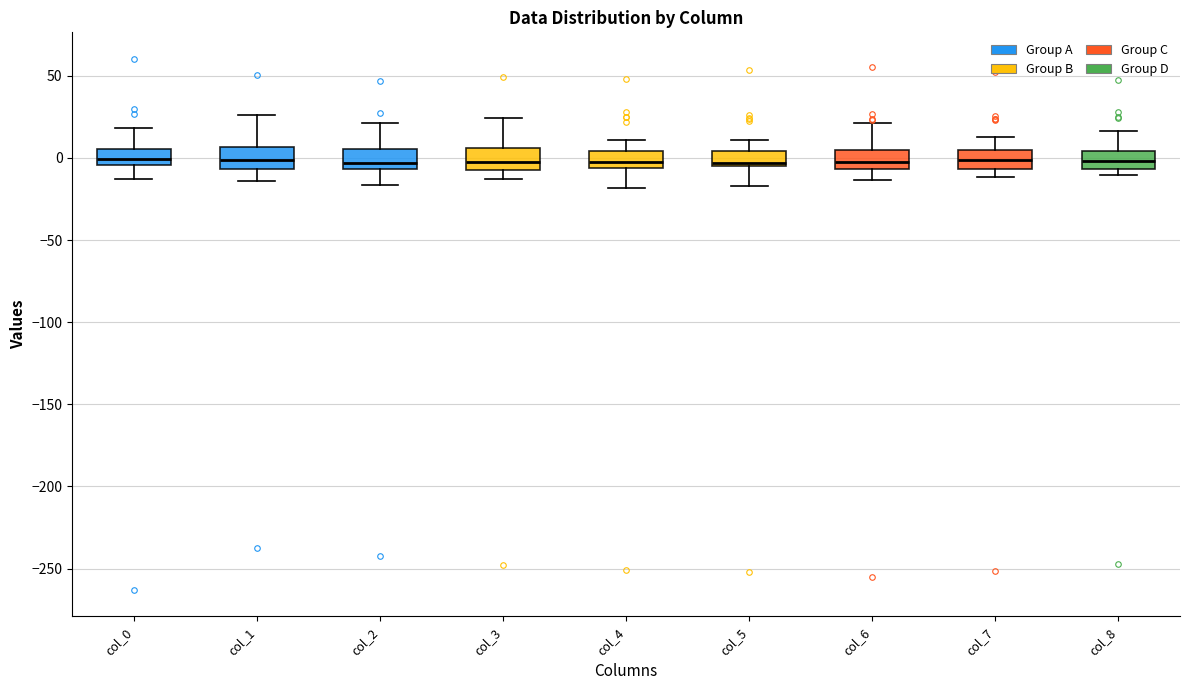

Reading left to right, read every box against the y-axis: the position of its median line, the range the box covers, and the ends of its whiskers. The values are not printed on the chart, so give them approximately, as read against the axis.

col_0: median 0, box -5 to 5, whiskers -15 to 20
col_1: median 0, box -5 to 5, whiskers -15 to 25
col_2: median -5 (just above the box's lower edge), box -5 to 5, whiskers -15 to 20
col_3: median 0, box -5 to 5, whiskers -15 to 25
col_4: median 0, box -5 to 5, whiskers -20 to 10
col_5: median -5 (just above the box's lower edge), box -5 to 5, whiskers -15 to 10
col_6: median -5 (inside the box), box -5 to 5, whiskers -15 to 20
col_7: median 0, box -5 to 5, whiskers -10 to 10
col_8: median 0, box -5 to 5, whiskers -10 to 15